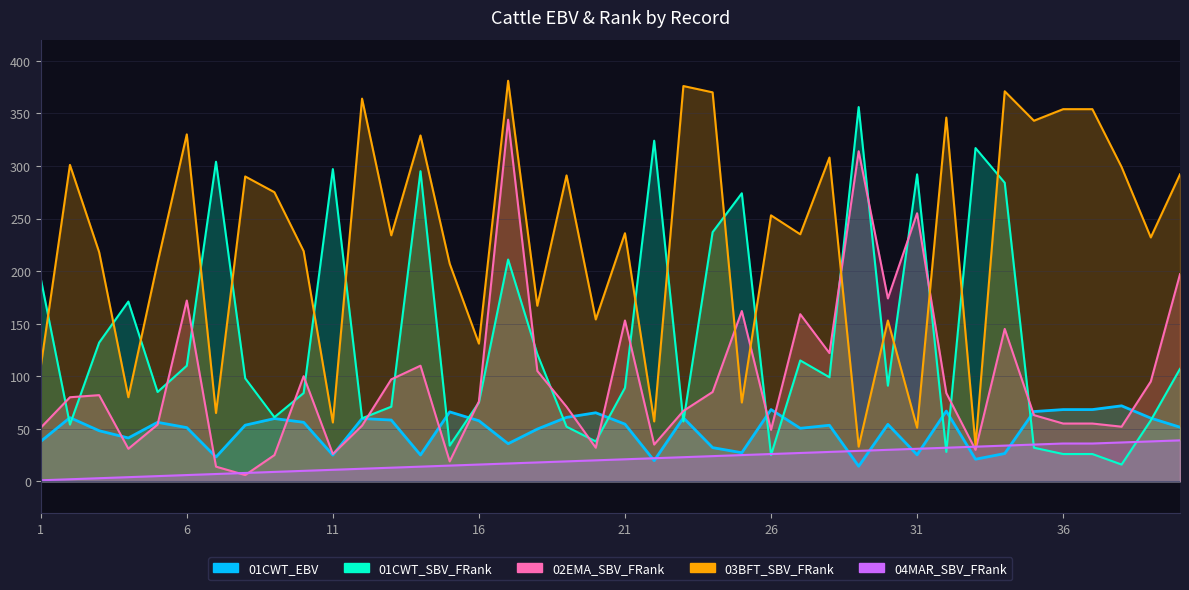

At which category is the sum across all series the highest?

17